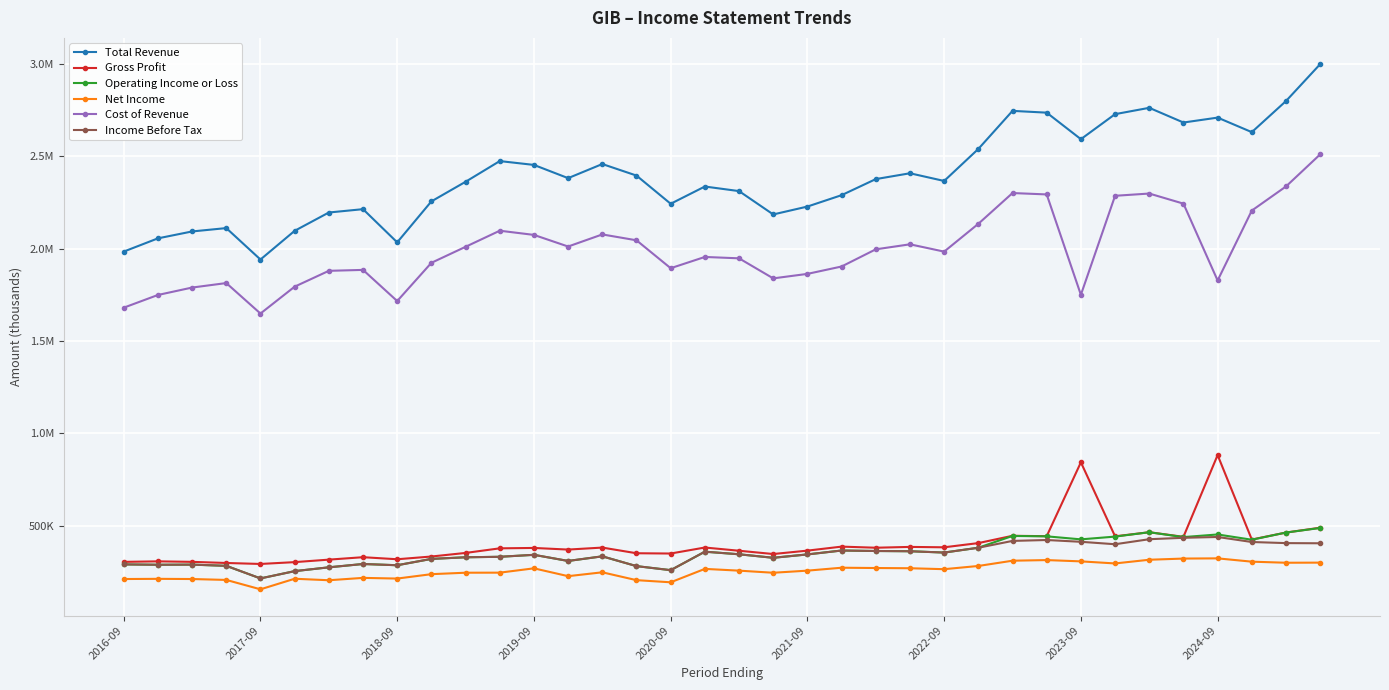

Does the chart have visible grid lines?

Yes